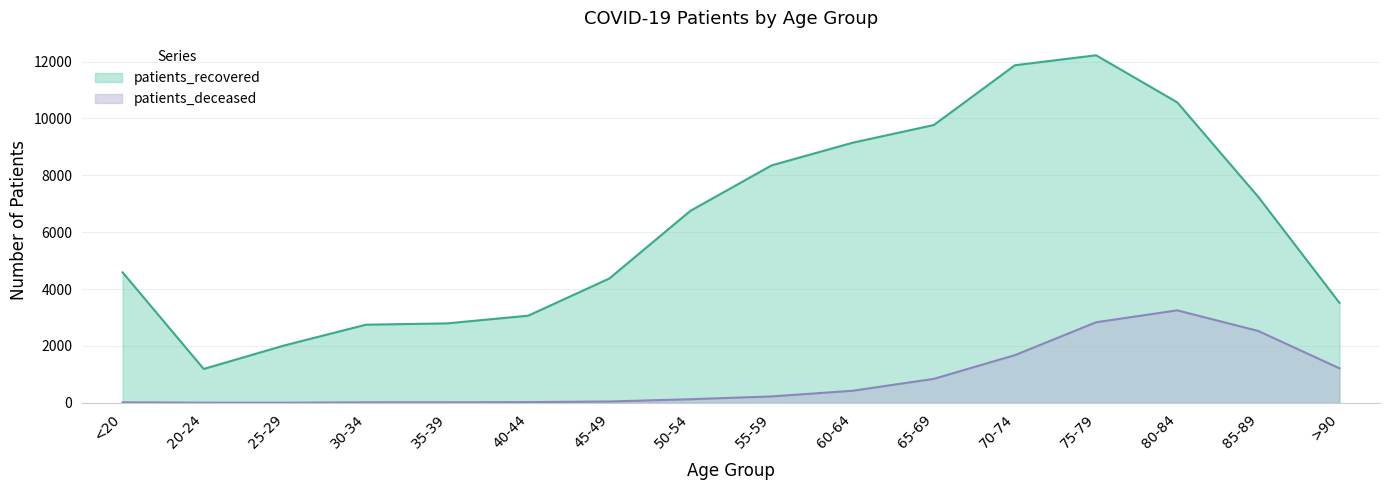

How many data points in patients_deceased are less than 224?

8